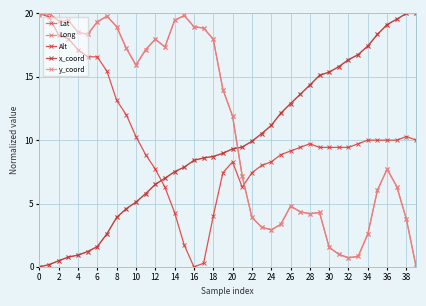

In x_coord, how many points are higher than both neighbors (excluding endpoints)?

1